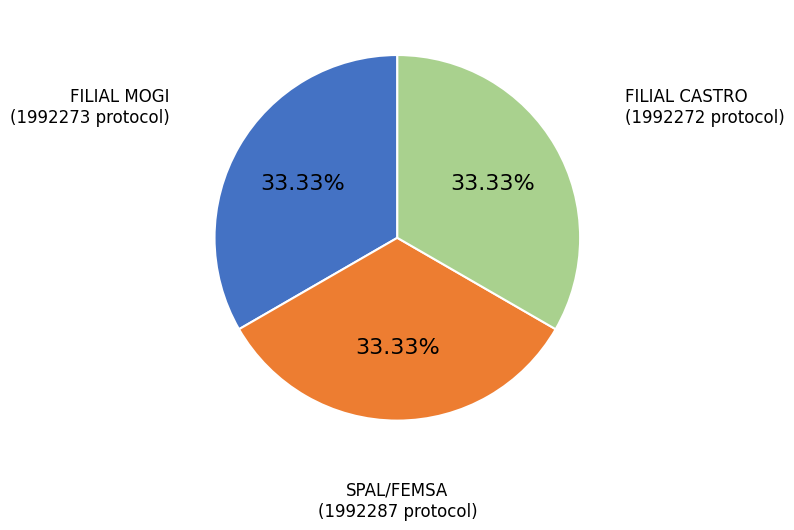

Approximately how many times larger is the value at SPAL/FEMSA compared to FILIAL CASTRO?

1.0